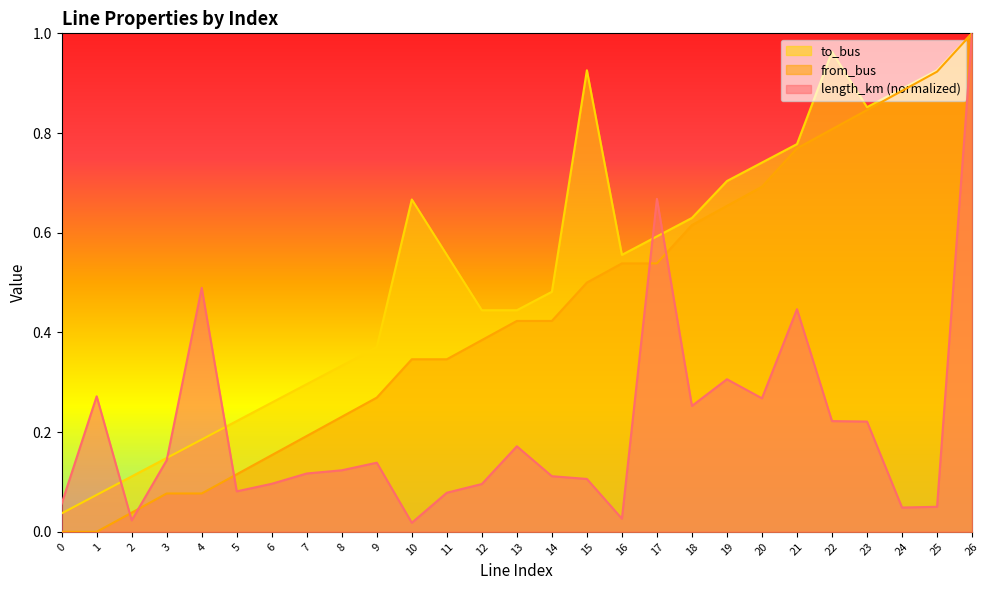

List the labels in order of from_bus value, largest first.

26, 25, 24, 23, 22, 21, 20, 19, 18, 16, 17, 15, 13, 14, 12, 10, 11, 9, 8, 7, 6, 5, 3, 4, 2, 0, 1